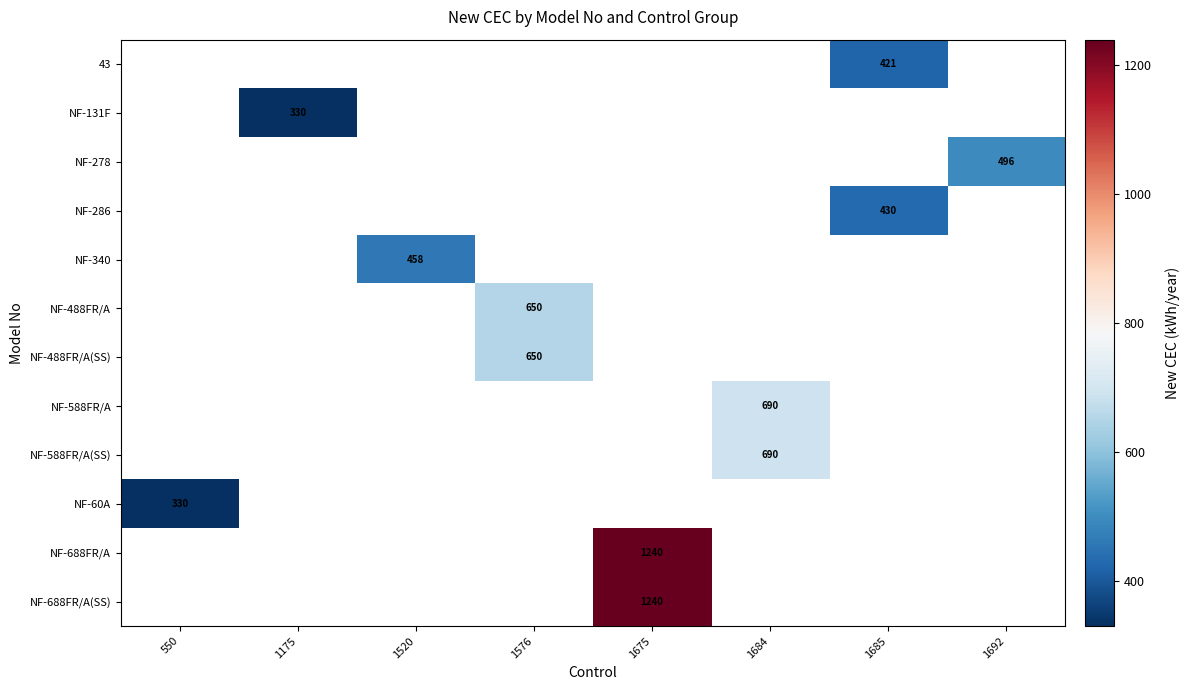

Count the number of categories in the chart.

8